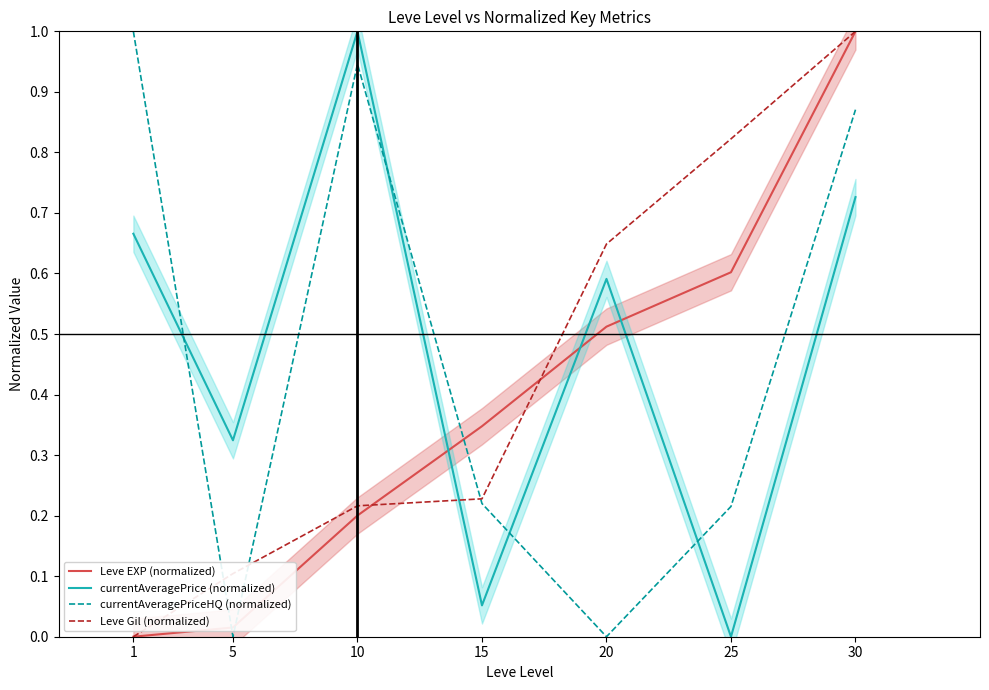

What is the highest value of the currentAveragePrice (normalized) series?

1.0